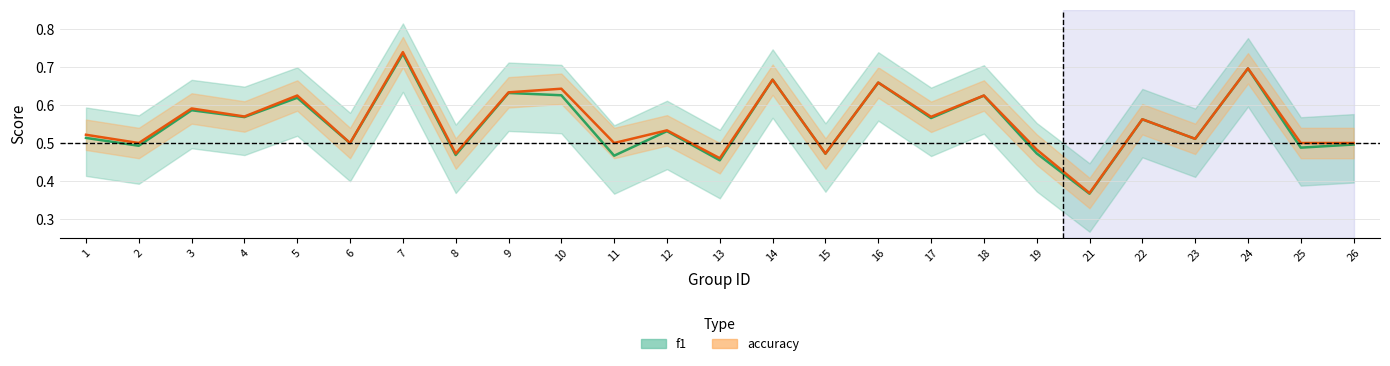

Reading left to right, what are all the values shown in this chart?

f1: 1=0.5	2=0.5	3=0.6	4=0.6	5=0.6	6=0.5	7=0.7	8=0.5	9=0.6	10=0.6	11=0.5	12=0.5	13=0.5	14=0.7	15=0.5	16=0.7	17=0.6	18=0.6	19=0.5	21=0.4	22=0.6	23=0.5	24=0.7	25=0.5	26=0.5
accuracy: 1=0.5	2=0.5	3=0.6	4=0.6	5=0.6	6=0.5	7=0.7	8=0.5	9=0.6	10=0.6	11=0.5	12=0.5	13=0.5	14=0.7	15=0.5	16=0.7	17=0.6	18=0.6	19=0.5	21=0.4	22=0.6	23=0.5	24=0.7	25=0.5	26=0.5